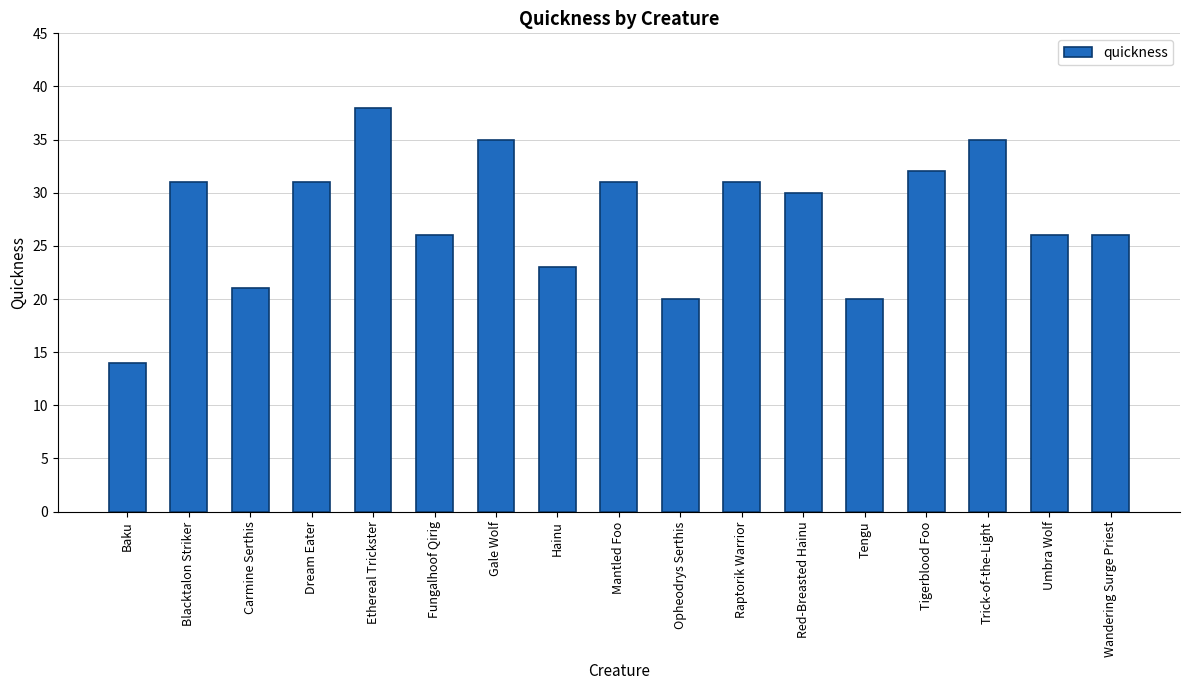

Approximately how many times larger is the value at Opheodrys Serthis compared to Baku?

1.4